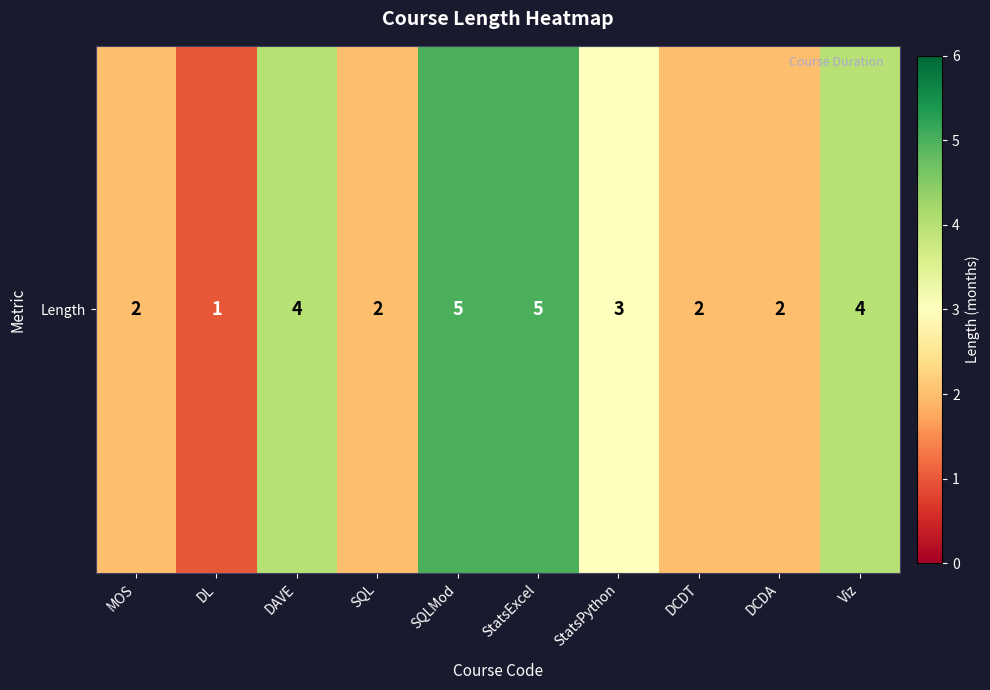

The chart shows a value of 5 at StatsExcel. True or false?

True